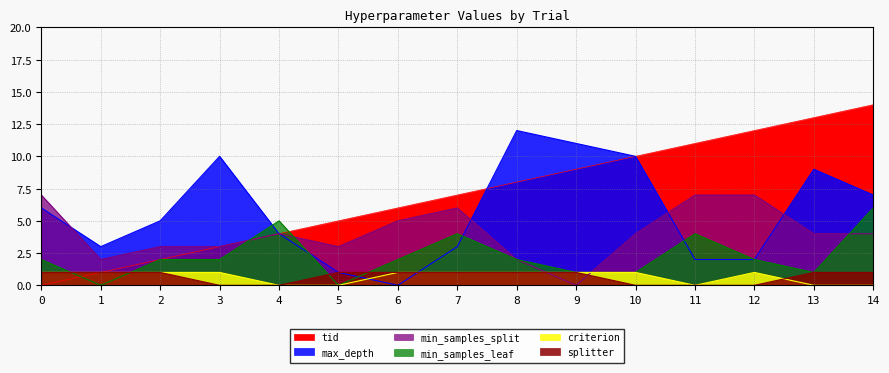

In min_samples_split, how many points are higher than both neighbors (excluding endpoints)?

2